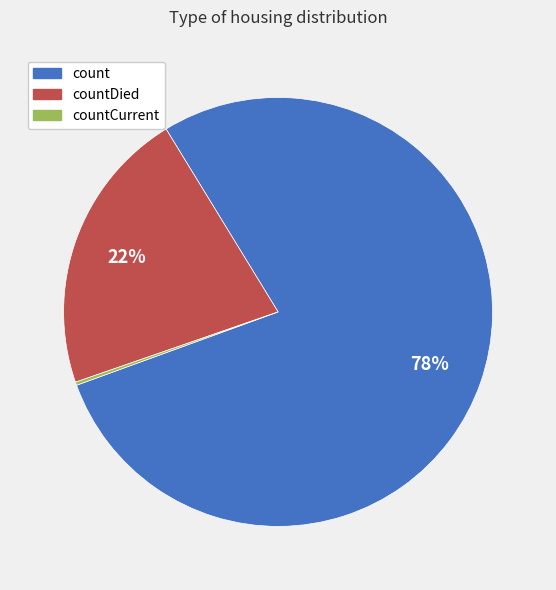

Is there any slice that represents more than half of the pie?

Yes